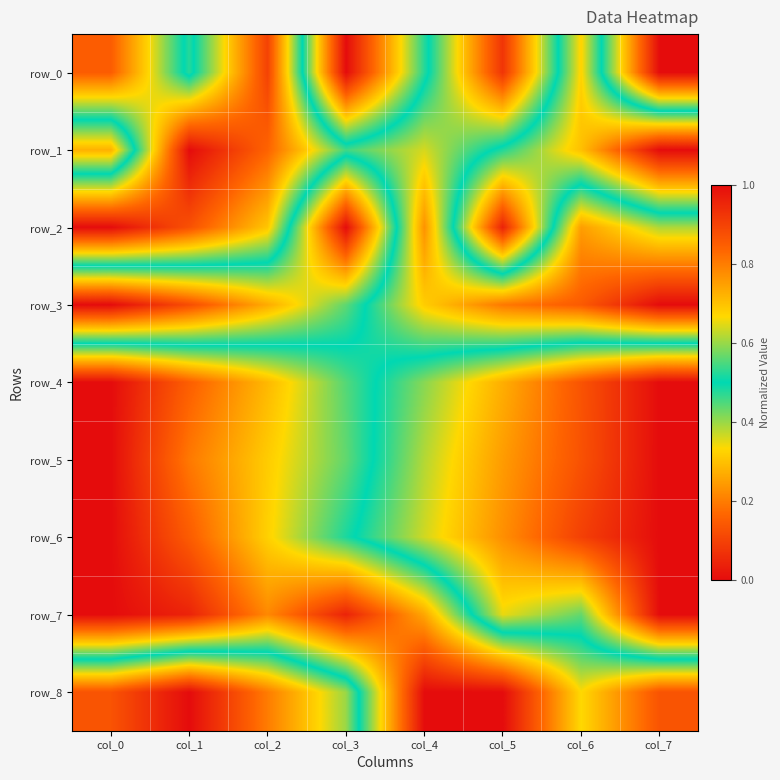

Which category has the highest value in the row_5 series?

col_7